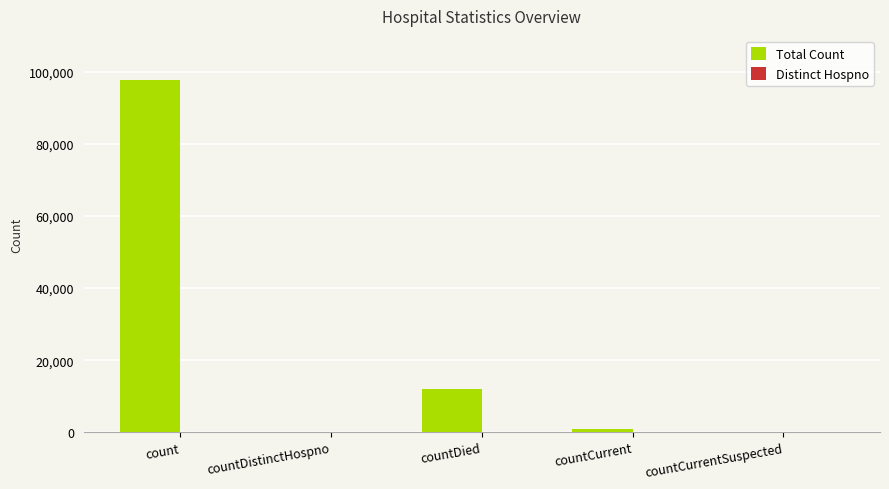

What is the greatest value displayed?

97802